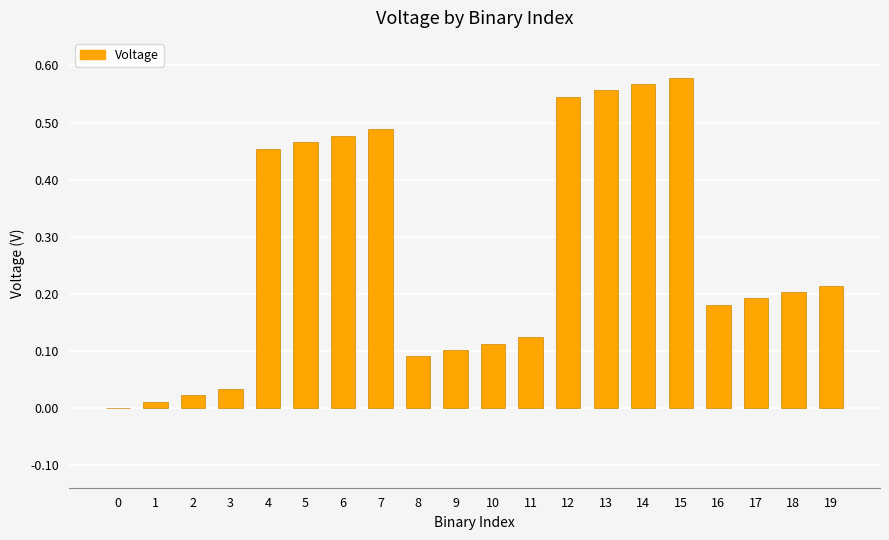

The value at 11 is 0.1. True or false?

True